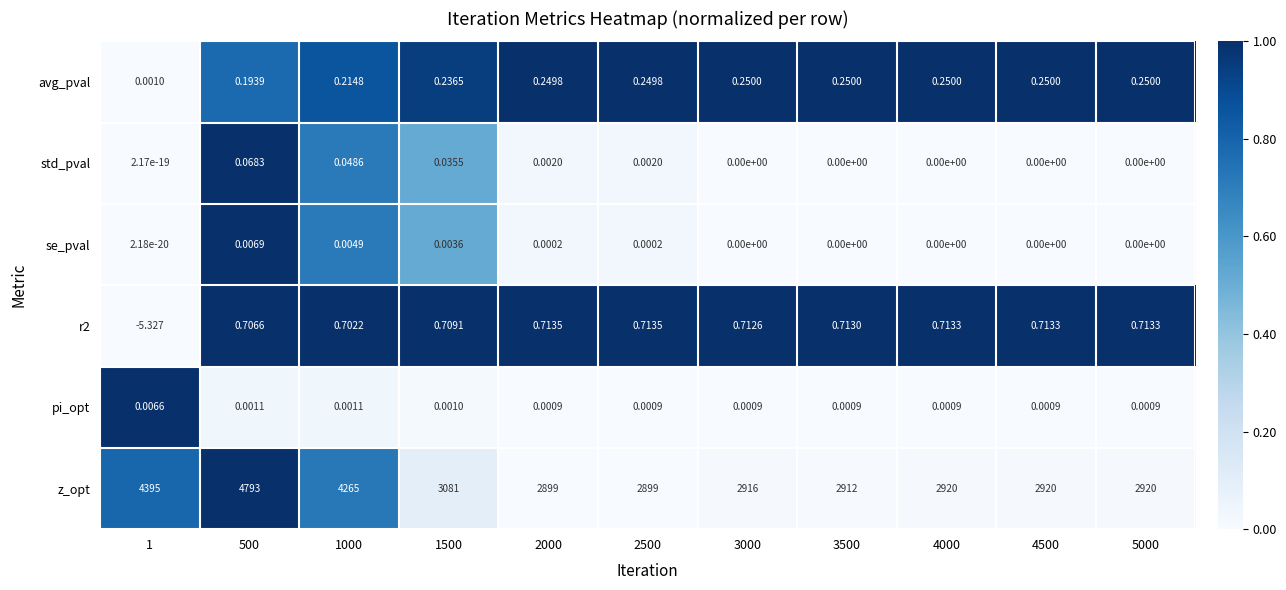

Which series has the largest range (max minus min)?

z_opt